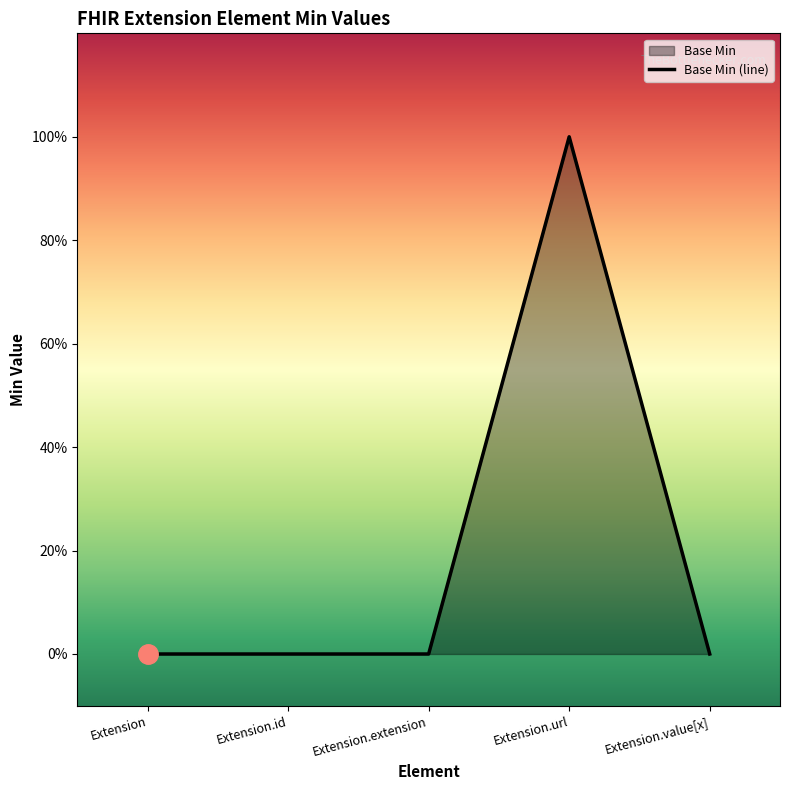

List the labels in order of value, smallest first.

Extension, Extension.id, Extension.extension, Extension.value[x], Extension.url